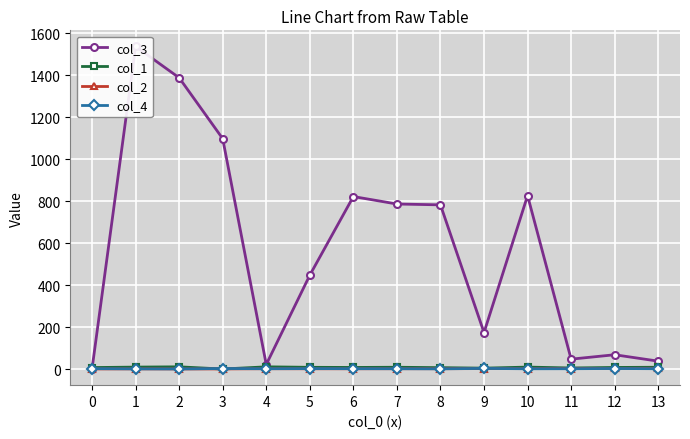

Reading left to right, extract all data points from this chart.

col_3: 0=1.8	1=1536.0	2=1387.0	3=1097.0	4=22.0	5=447.3	6=821.5	7=786.0	8=782.0	9=174.0	10=826.0	11=47.5	12=68.5	13=38.0
col_1: 0=7.5	1=9.7	2=11.0	3=0.5	4=11.0	5=8.7	6=8.0	7=9.0	8=7.0	9=4.7	10=9.8	11=5.5	12=8.0	13=9.0
col_2: 0=1.0	1=1.3	2=1.0	3=1.0	4=2.0	5=1.7	6=1.8	7=2.0	8=2.0	9=2.7	10=2.5	11=2.8	12=3.5	13=4.0
col_4: 0=2.5	1=1.3	2=1.0	3=3.0	4=2.0	5=2.7	6=2.2	7=2.0	8=1.5	9=3.3	10=1.8	11=2.0	12=3.0	13=2.0